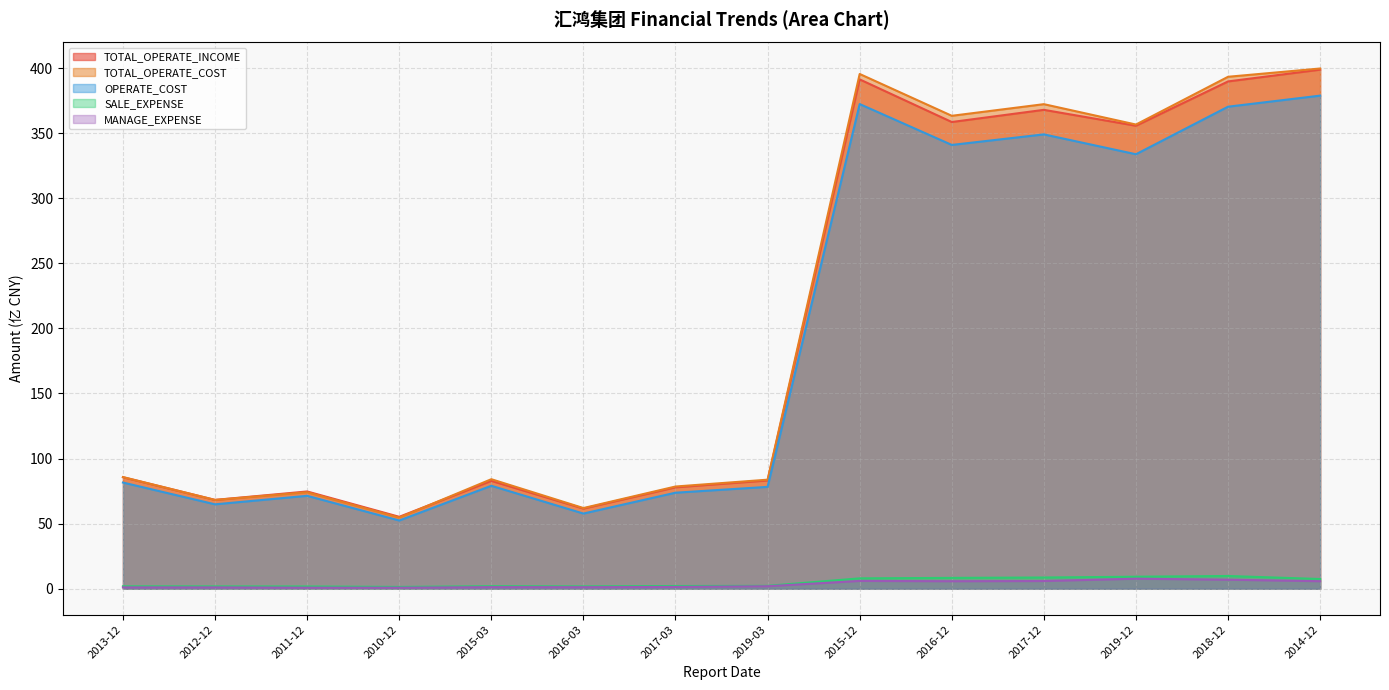

How many data points in MANAGE_EXPENSE are less than 1?

4